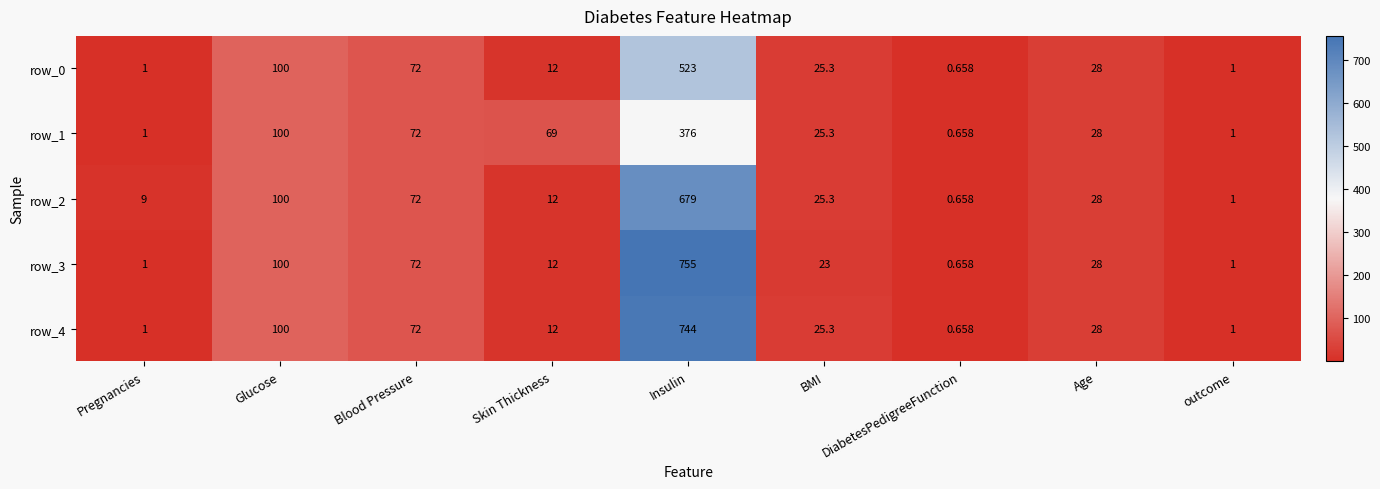

How many series are shown in this chart?

5